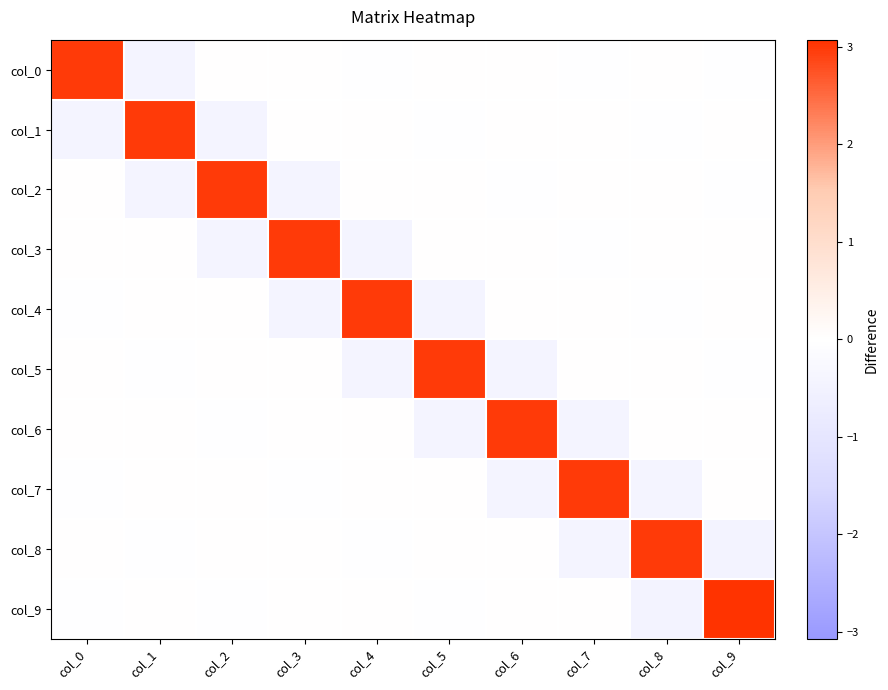

At which category is the sum across all series the highest?

col_9